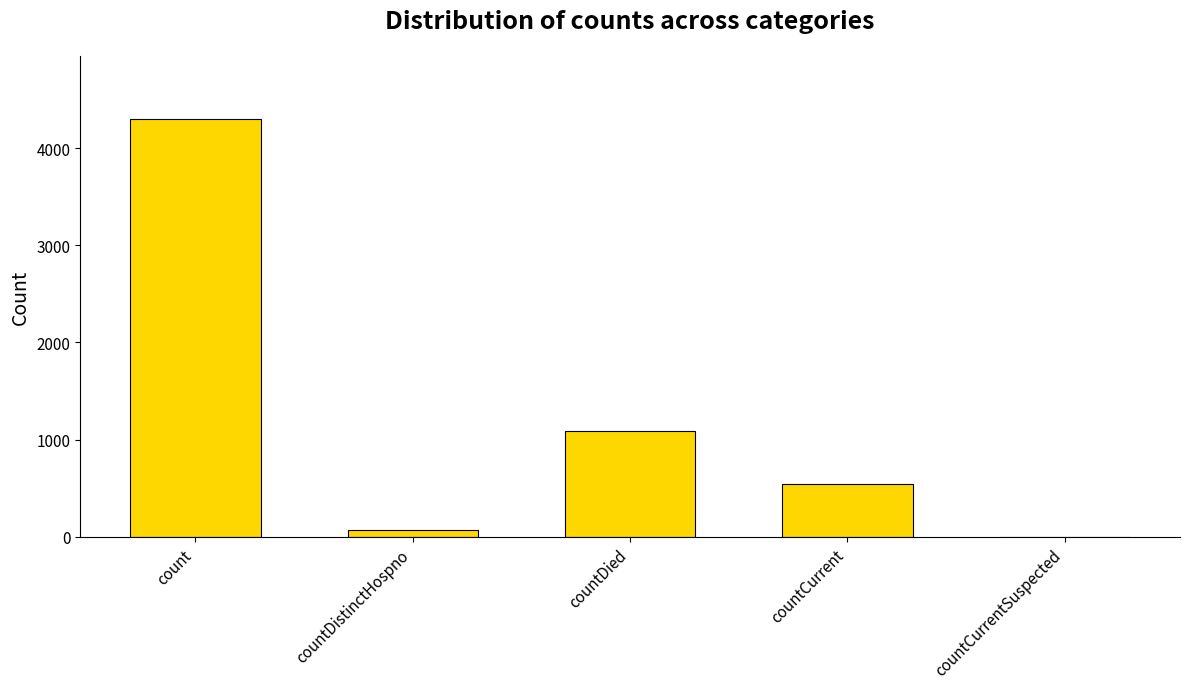

Are the bars horizontal?

No